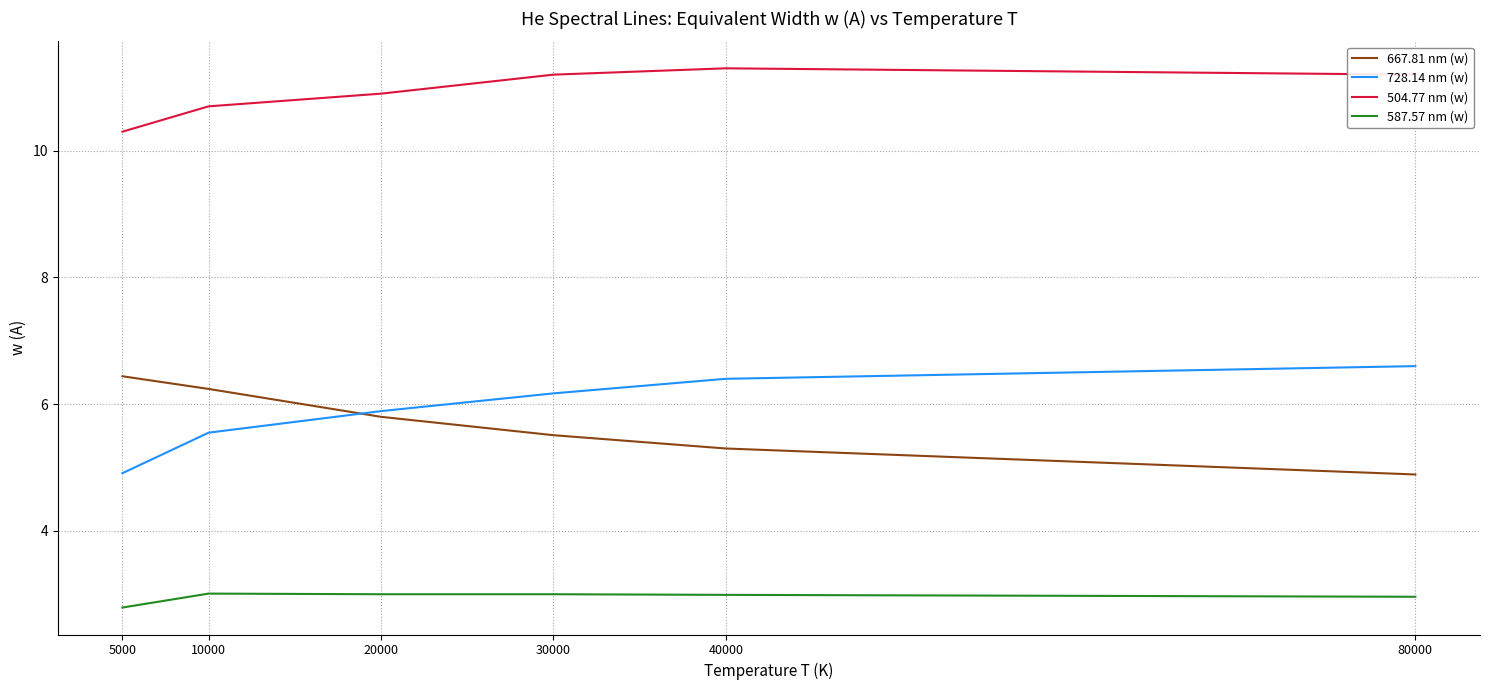

True or false: 728.14 nm (w) and 587.57 nm (w) cross at least once.

False